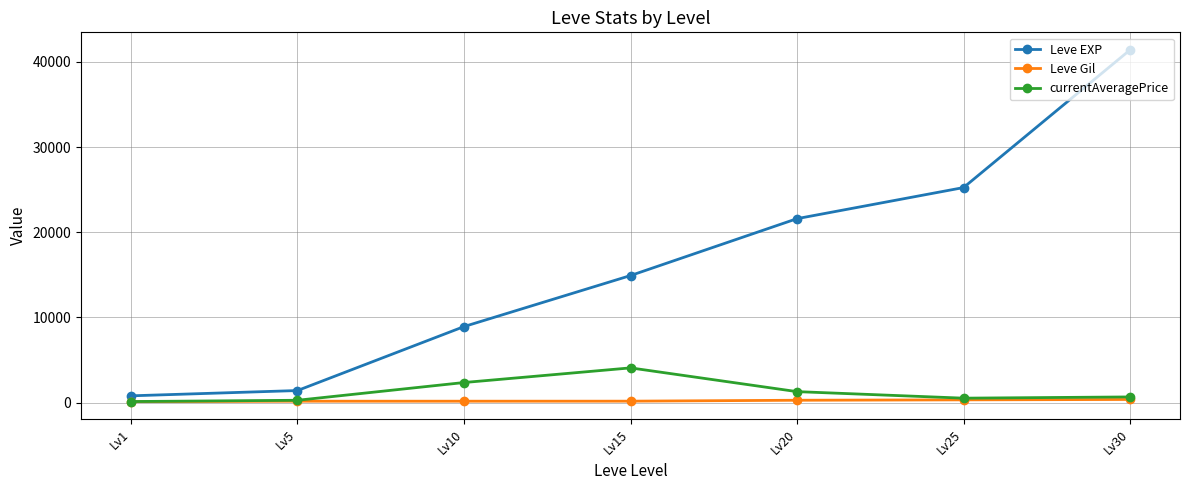

What is the highest value of the currentAveragePrice series?

4080.0